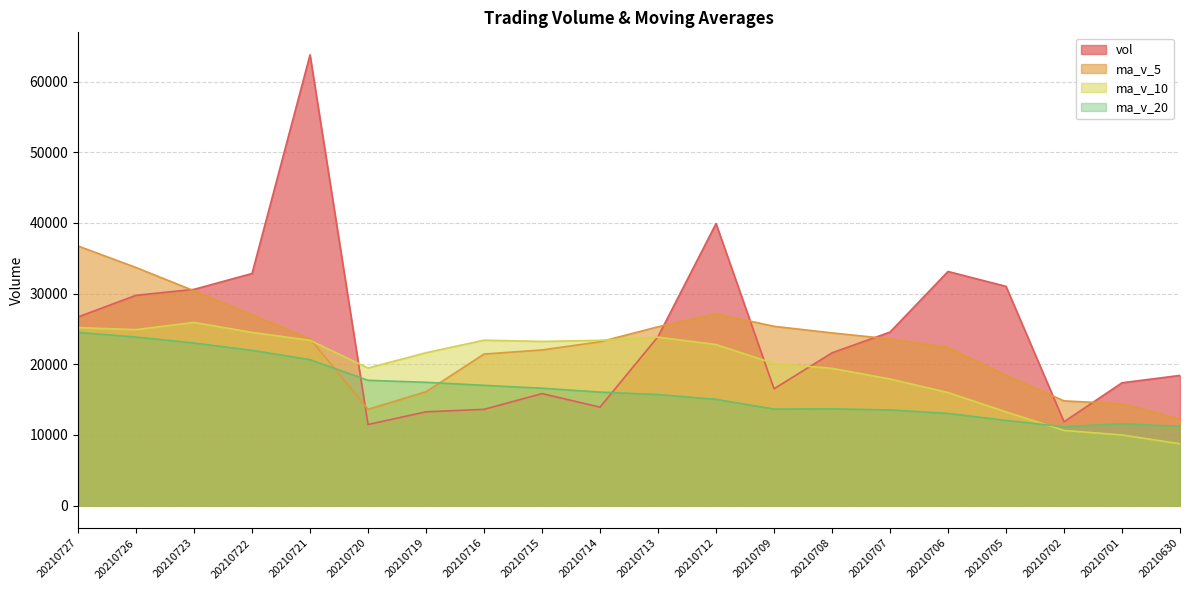

At 20210719, list the series in order from largest to smallest.

ma_v_10, ma_v_20, ma_v_5, vol